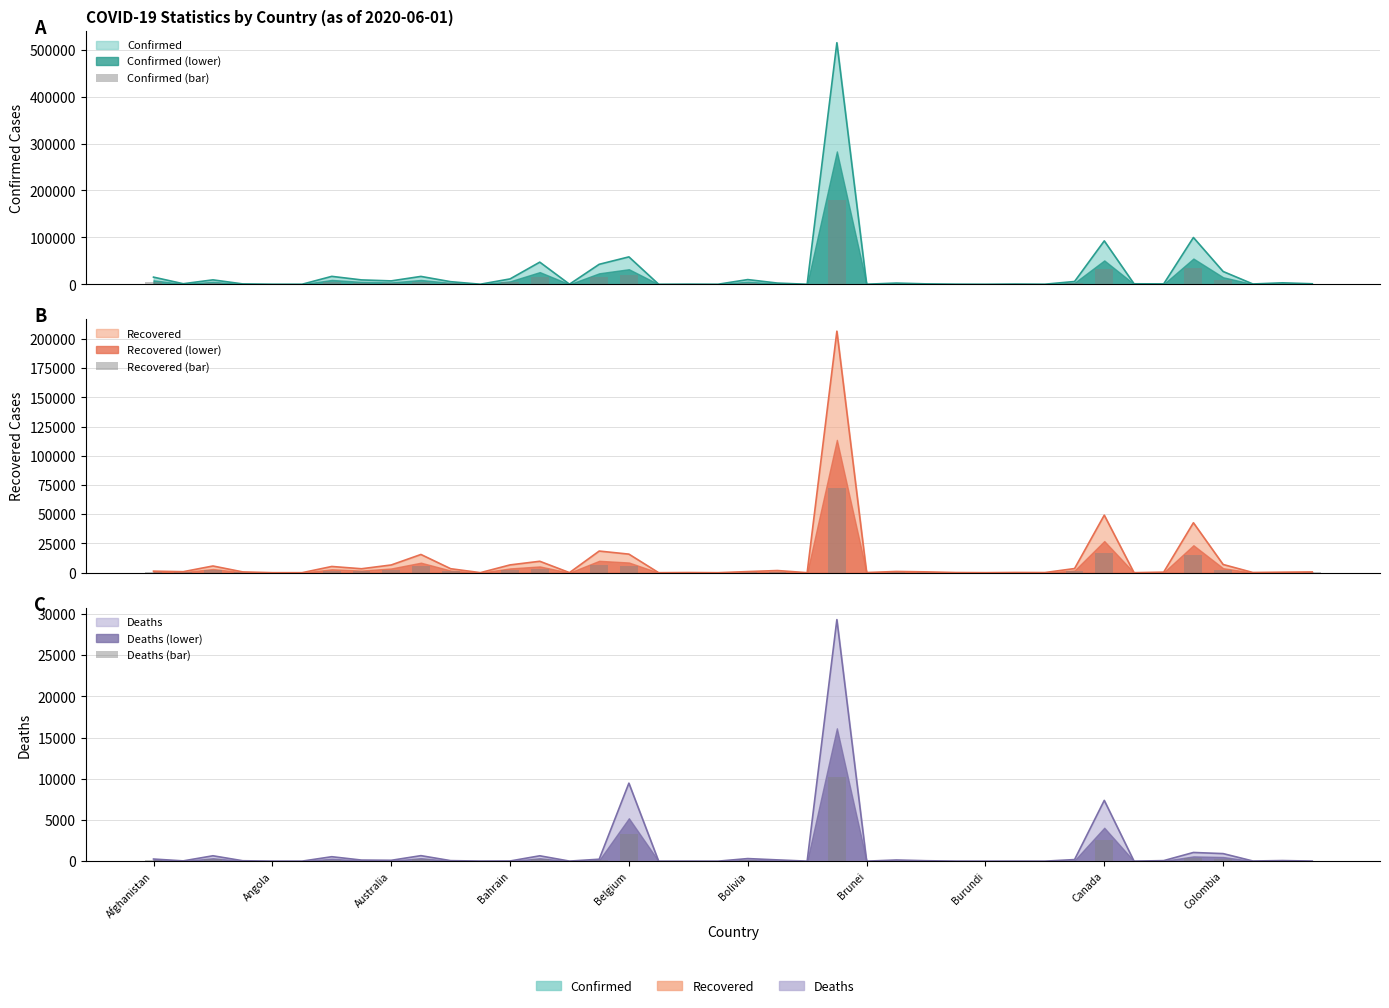

At which category is the sum across all series the highest?

23